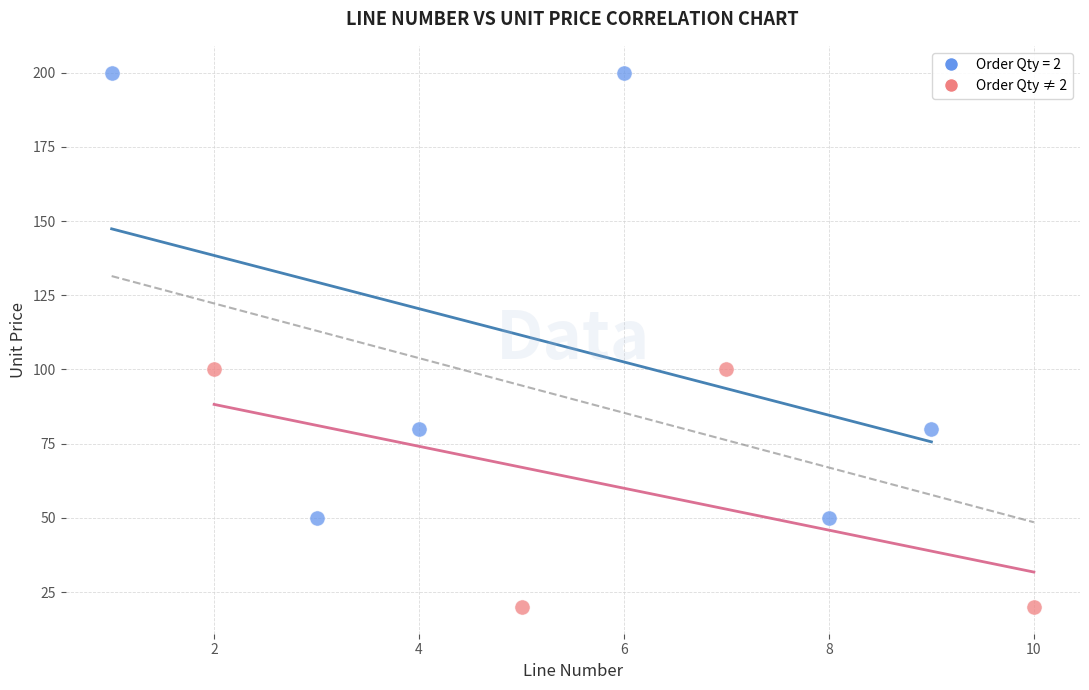

Which series reaches the maximum Y coordinate?

Order Qty = 2